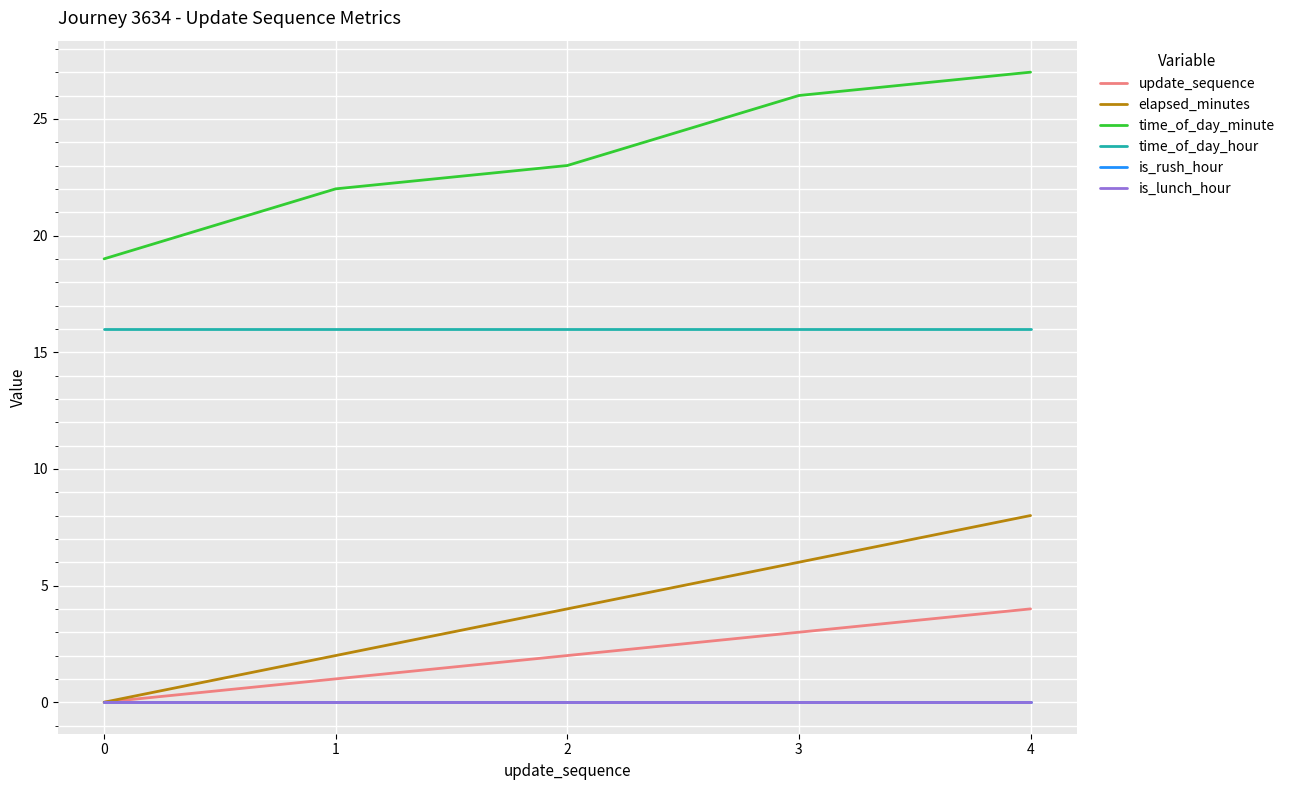

Is the value of time_of_day_minute at 2 greater than the value of time_of_day_hour at 4?

Yes